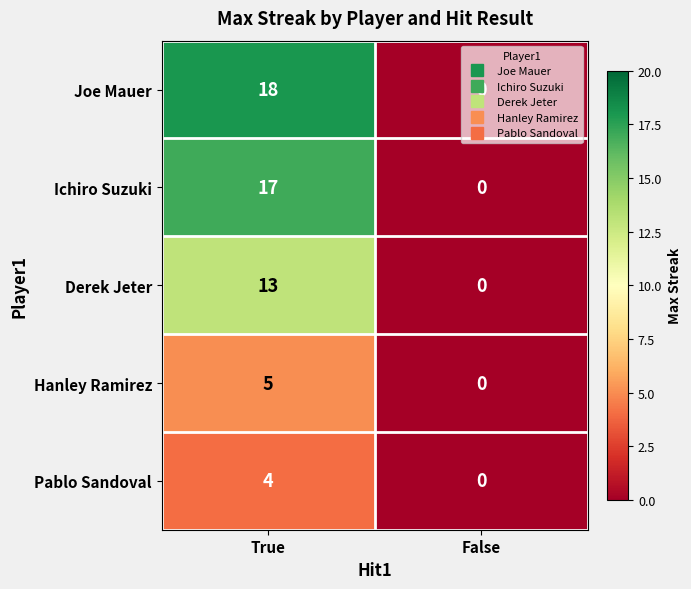

What is the difference between the maximum and minimum values in the Joe Mauer series?

18